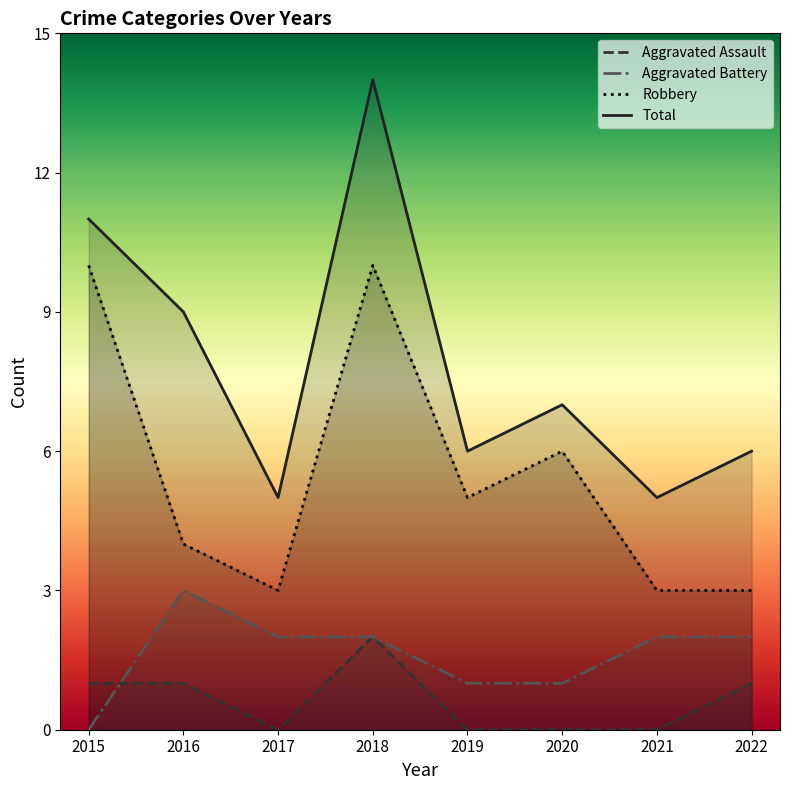

Reading left to right, what are all the values shown in this chart?

Aggravated Assault: 2015=1	2016=1	2017=0	2018=2	2019=0	2020=0	2021=0	2022=1
Aggravated Battery: 2015=0	2016=3	2017=2	2018=2	2019=1	2020=1	2021=2	2022=2
Robbery: 2015=10	2016=4	2017=3	2018=10	2019=5	2020=6	2021=3	2022=3
Total: 2015=11	2016=9	2017=5	2018=14	2019=6	2020=7	2021=5	2022=6